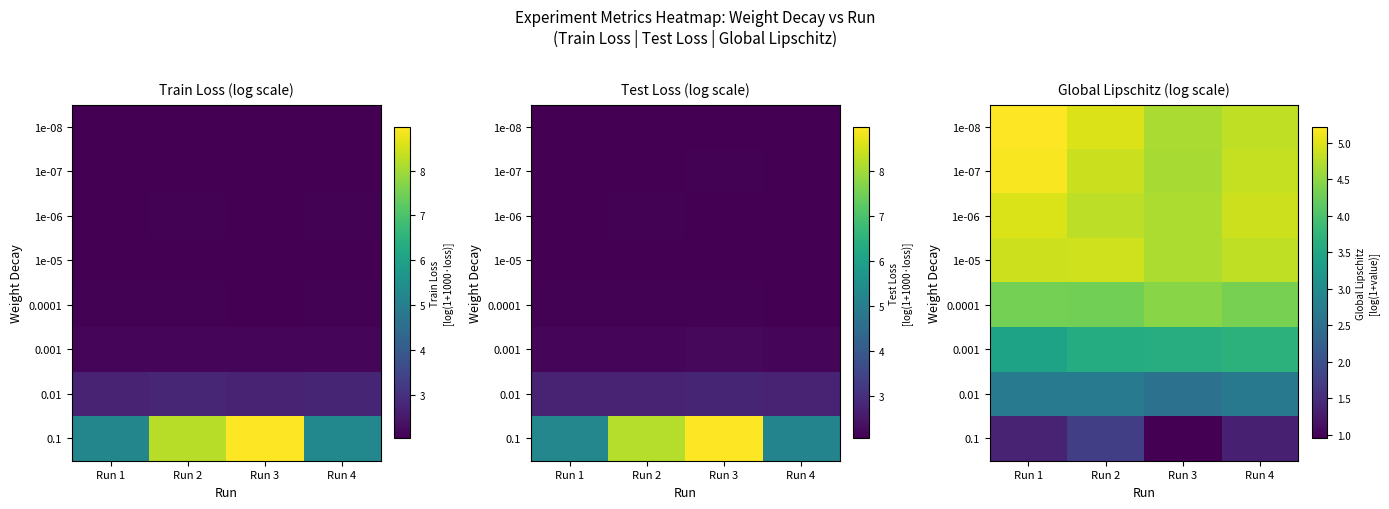

What is the difference between the maximum and minimum values in the 1e-06 series?

0.3